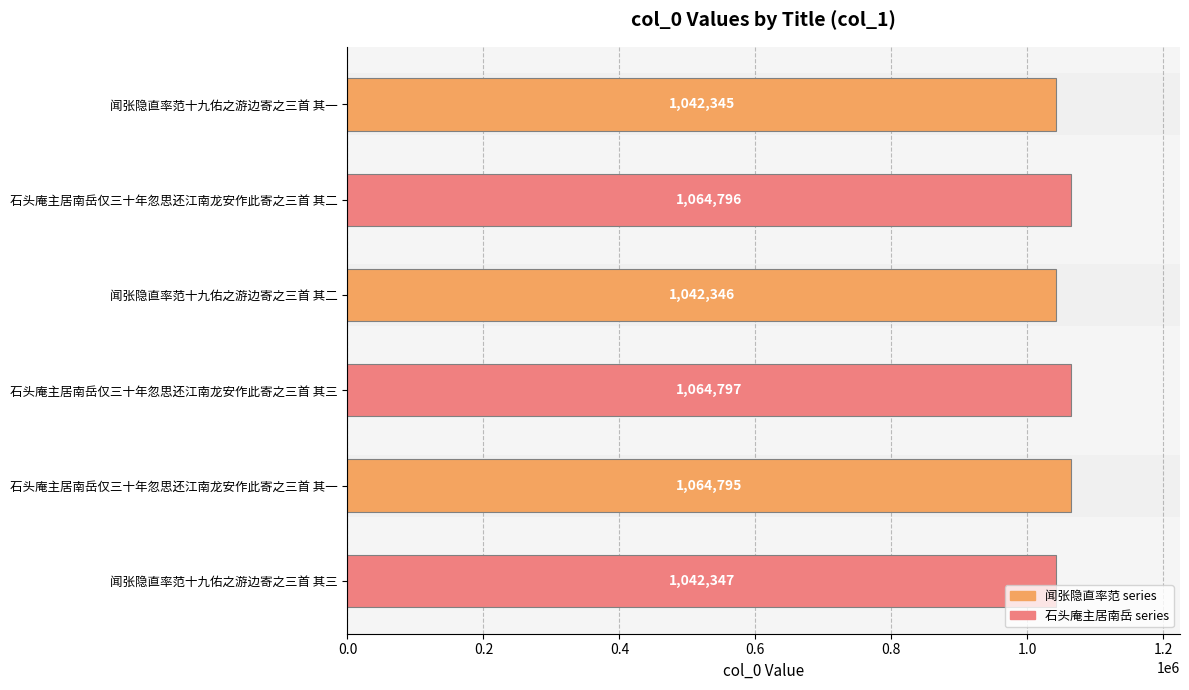

What is the label of the 5th bar from the bottom?

石头庵主居南岳仅三十年忽思还江南龙安作此寄之三首 其二